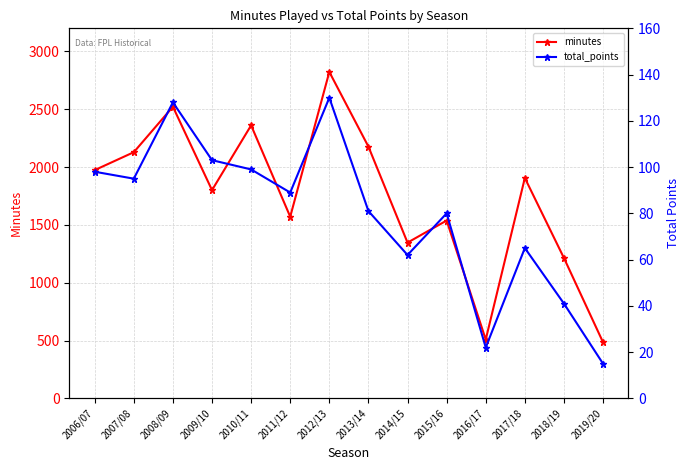

What is the total value across all series at 2013/14?

2258